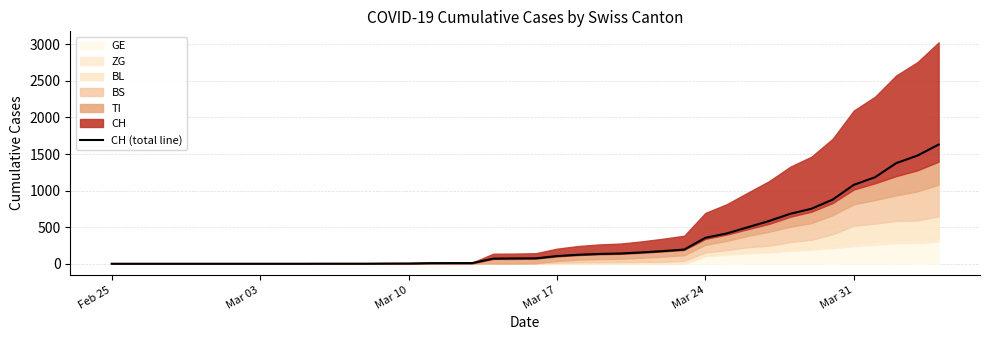

Which label corresponds to the smallest value in the chart?

Feb 25